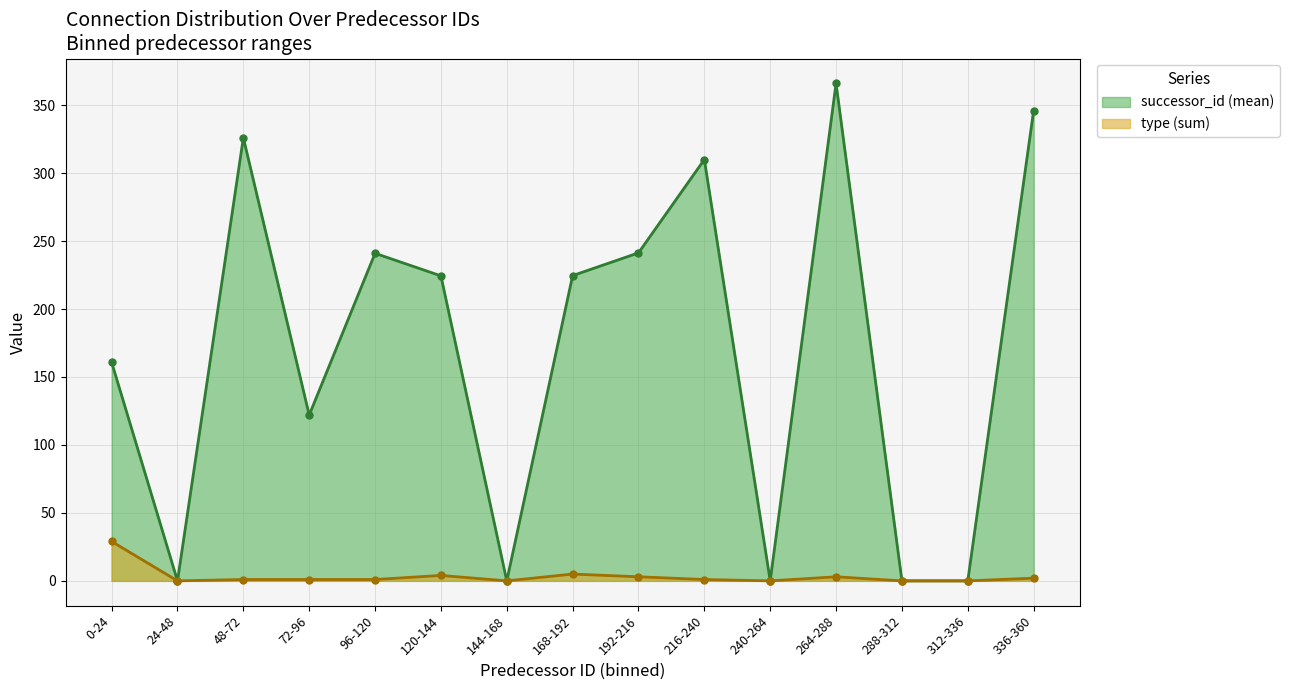

What are all the series names shown in the legend?

successor_id (mean), type (sum)